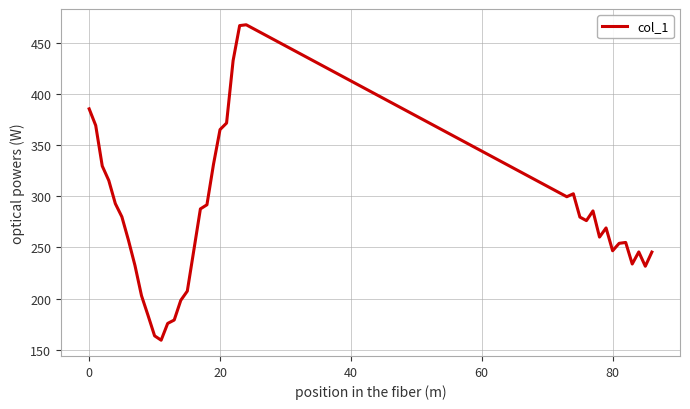

Does the chart have visible grid lines?

Yes